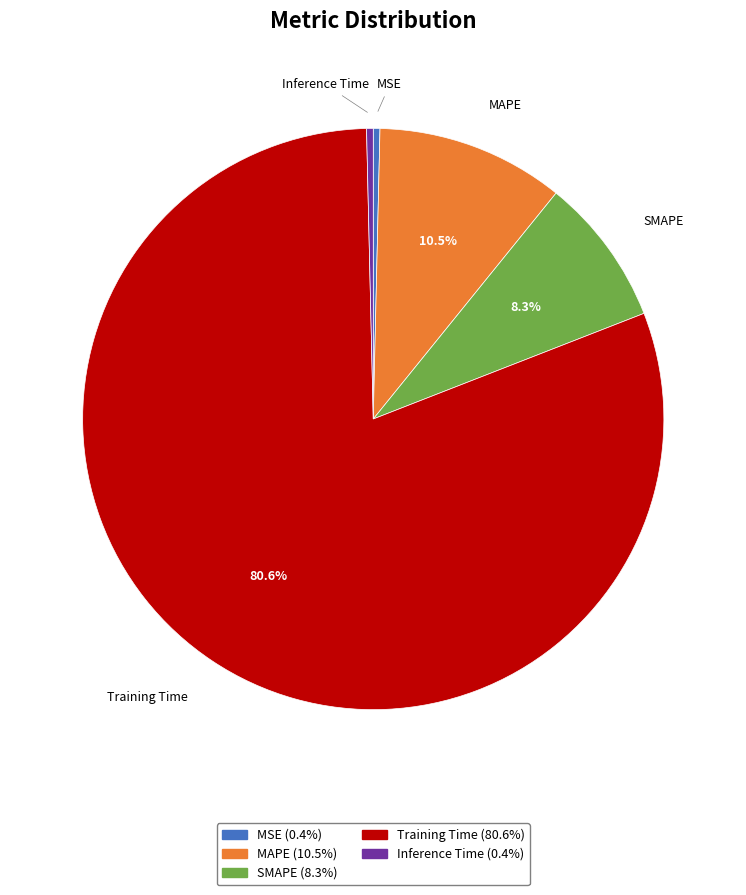

To the nearest percent, what is the average slice percentage?

20%